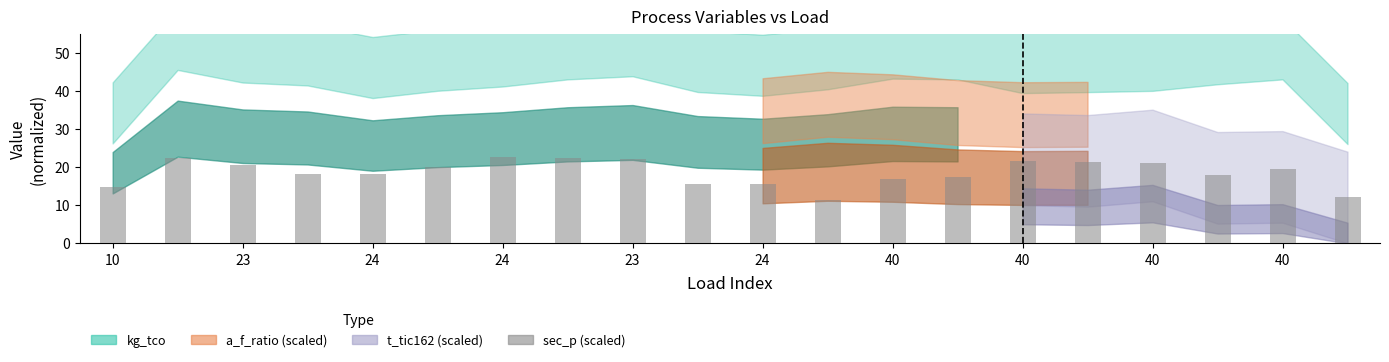

What is the sum of all values?

371.7